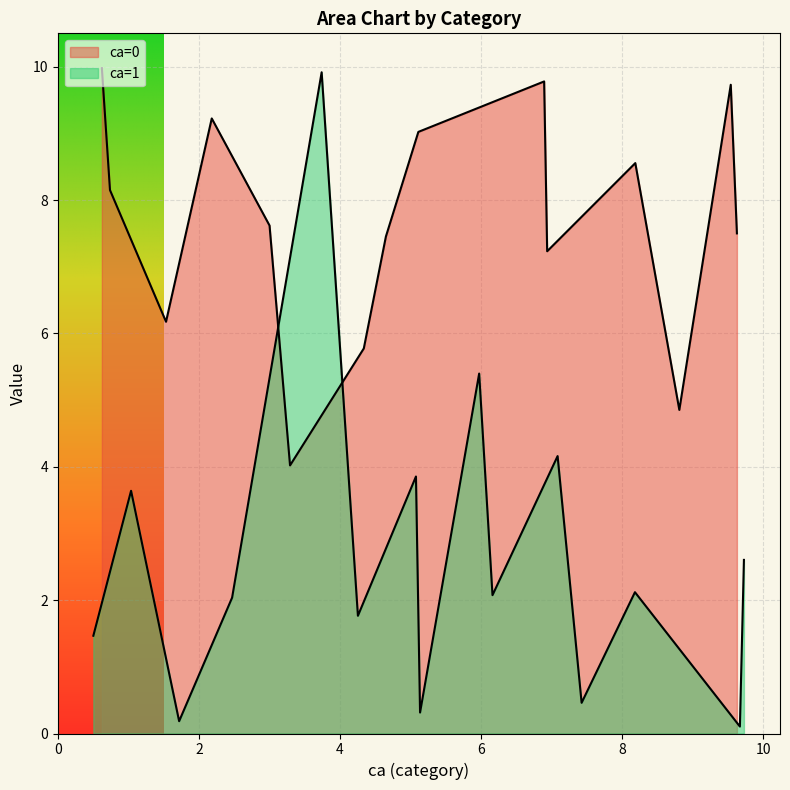

How many data points in x are above 5?

16